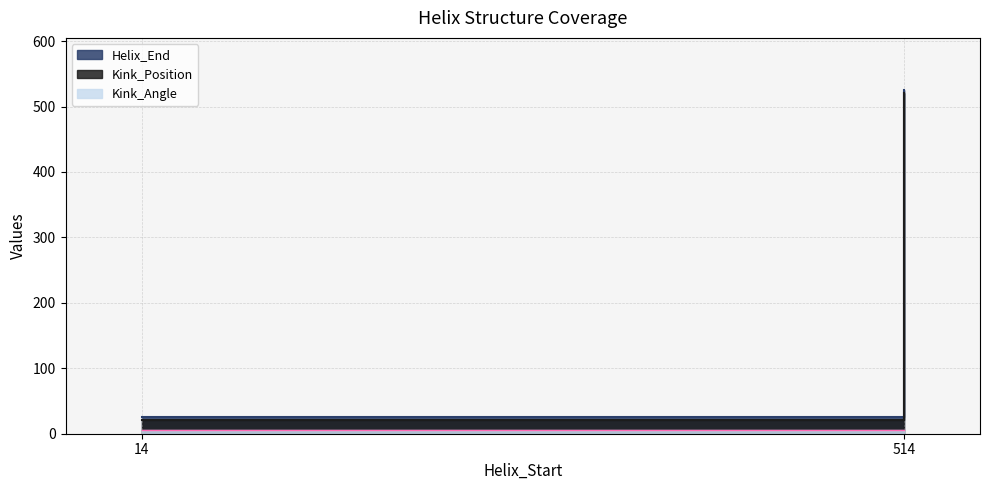

Reading left to right, extract all data points from this chart.

Helix_End: 26.0	526.0
Kink_Position: 21.0	521.0
Kink_Angle: 6.3	5.3